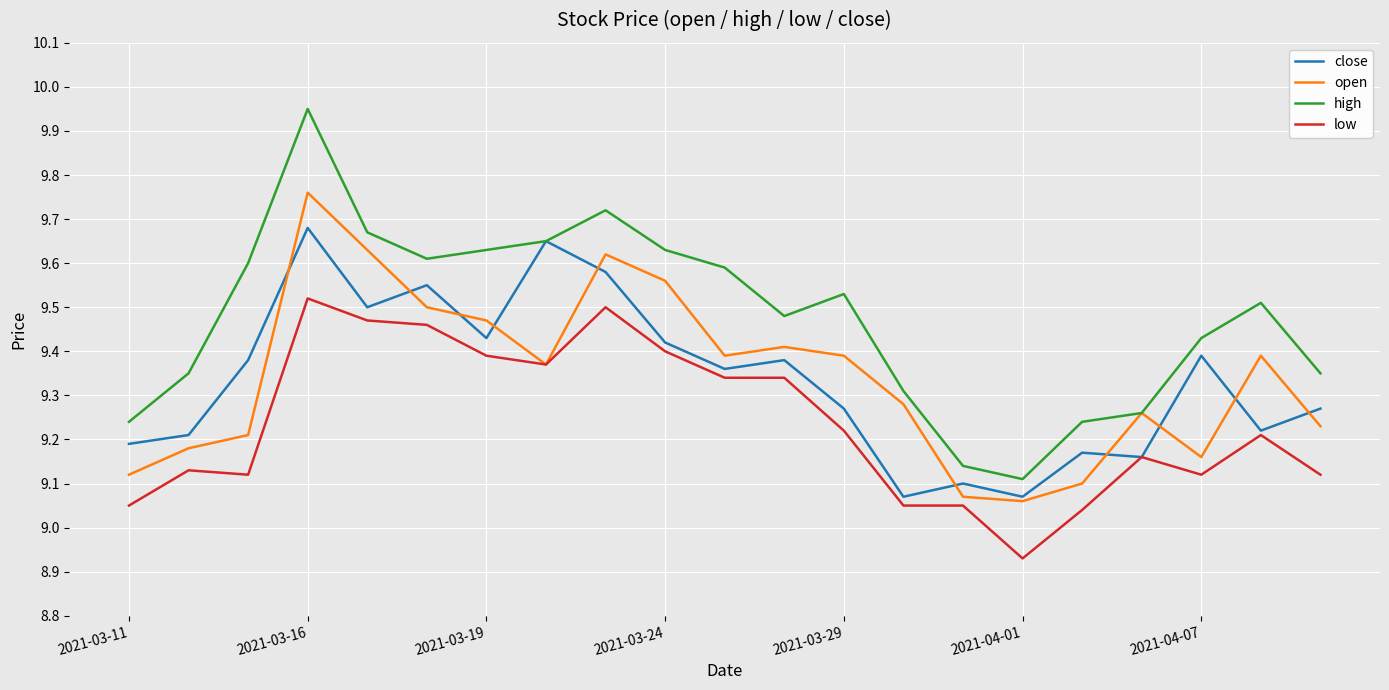

Which series has the largest total across all categories?

high